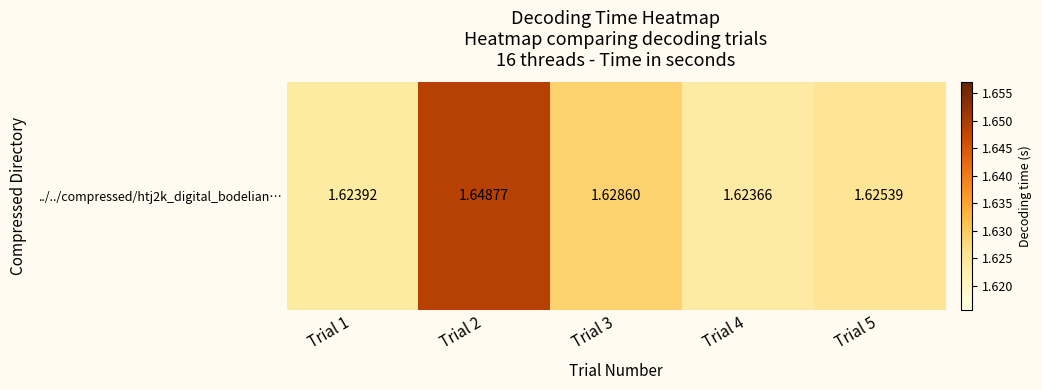

Between Trial 5 and Trial 3, which is larger?

Trial 3